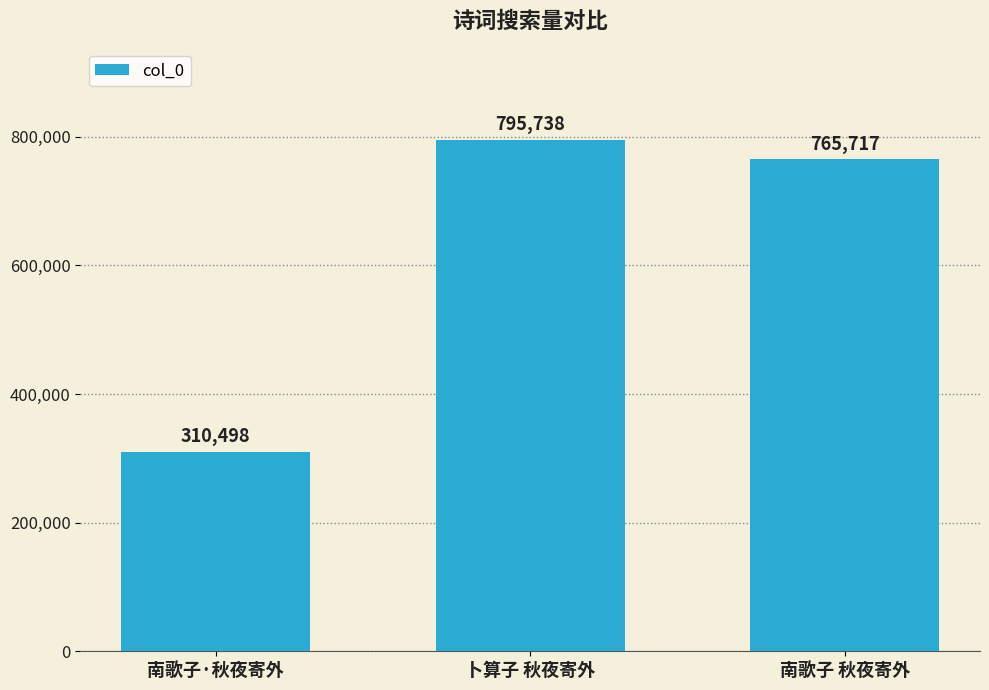

Is it true that the value at 南歌子·秋夜寄外 is 310498?

True